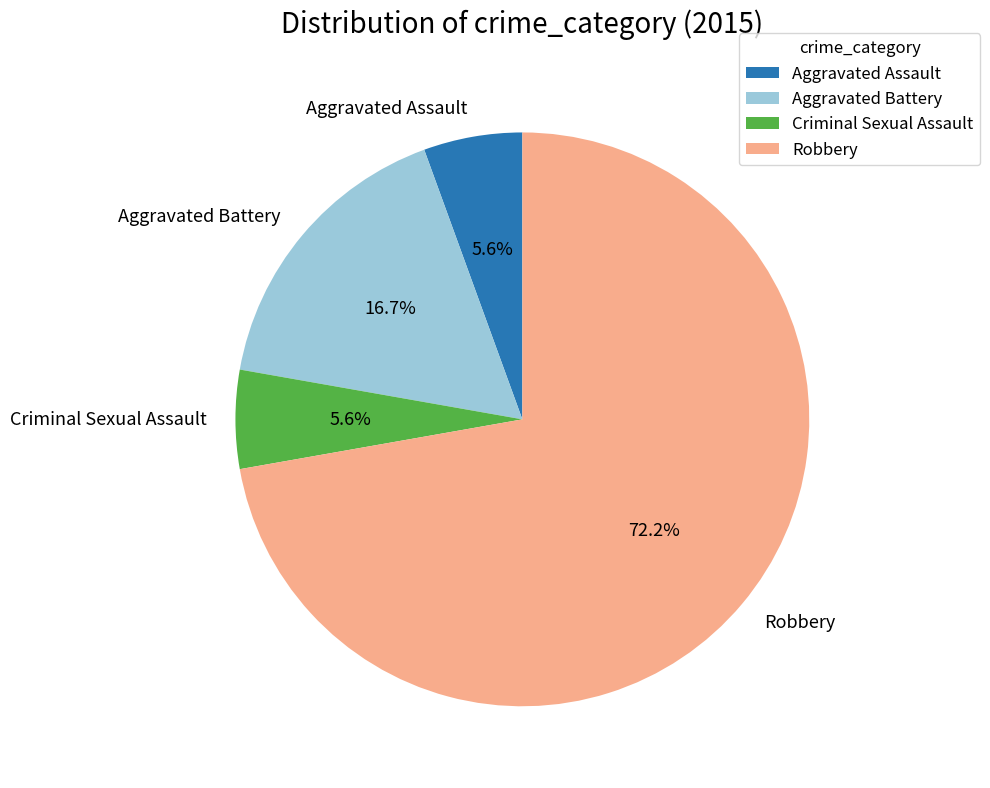

Does Robbery account for over 50% of the chart?

Yes